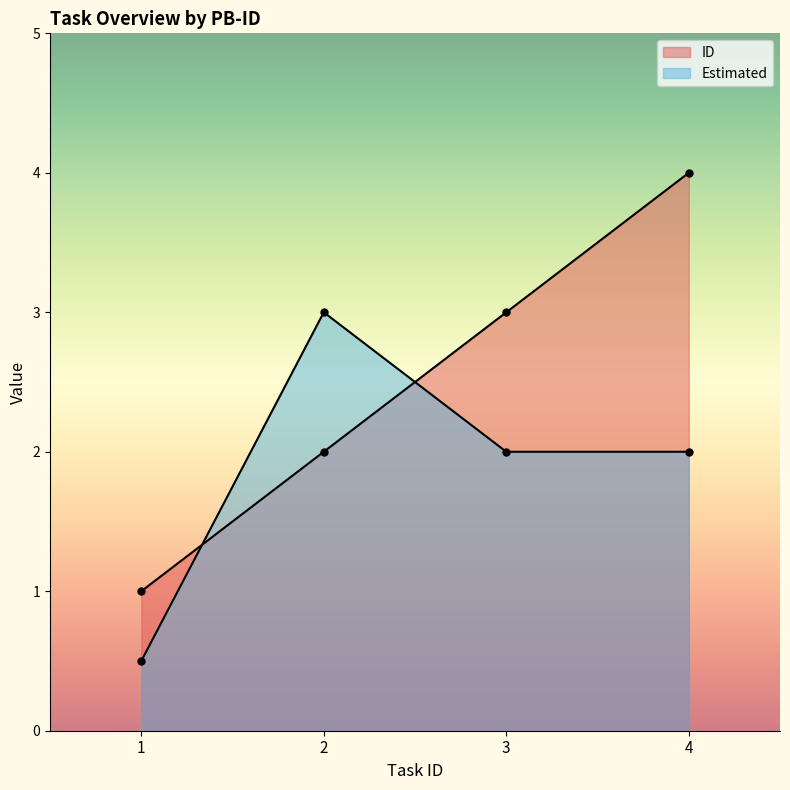

What is the smallest value displayed?

0.5